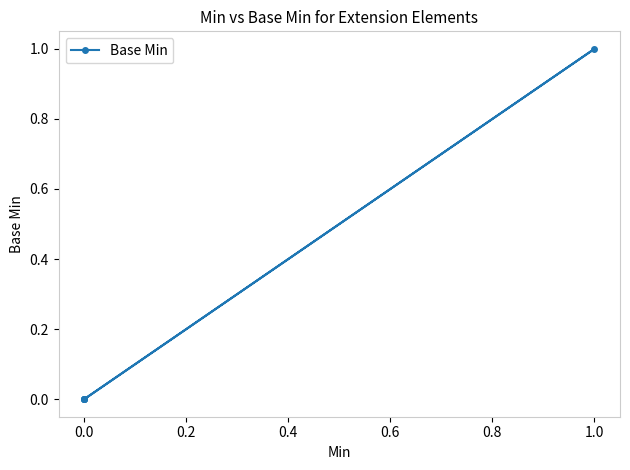

How many lines are shown in the chart?

1